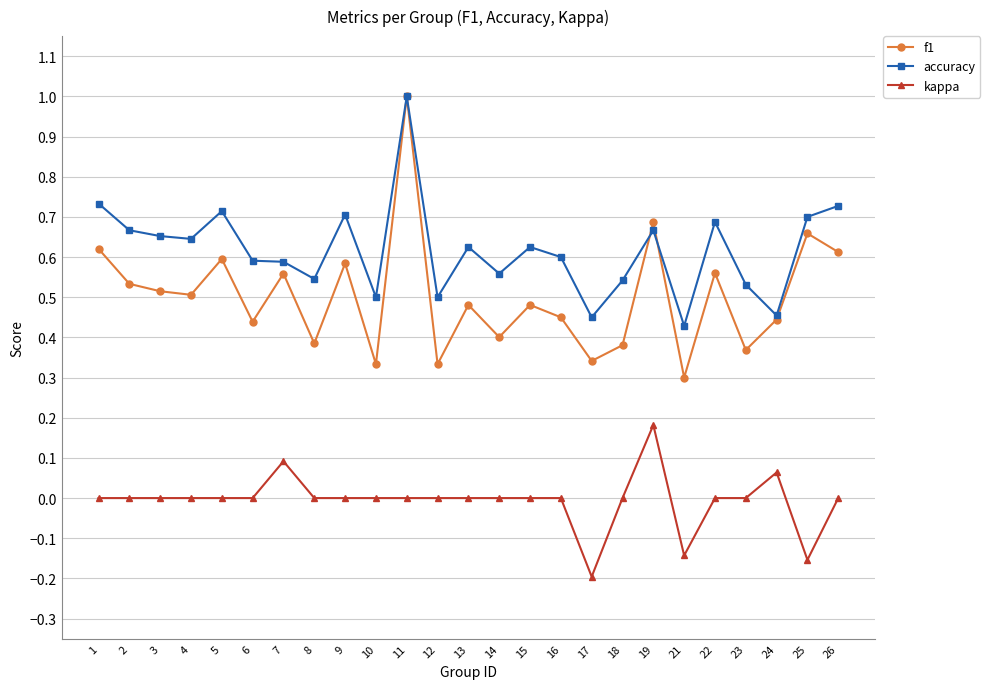

True or false: kappa has a value of 0.2 at 12.

False